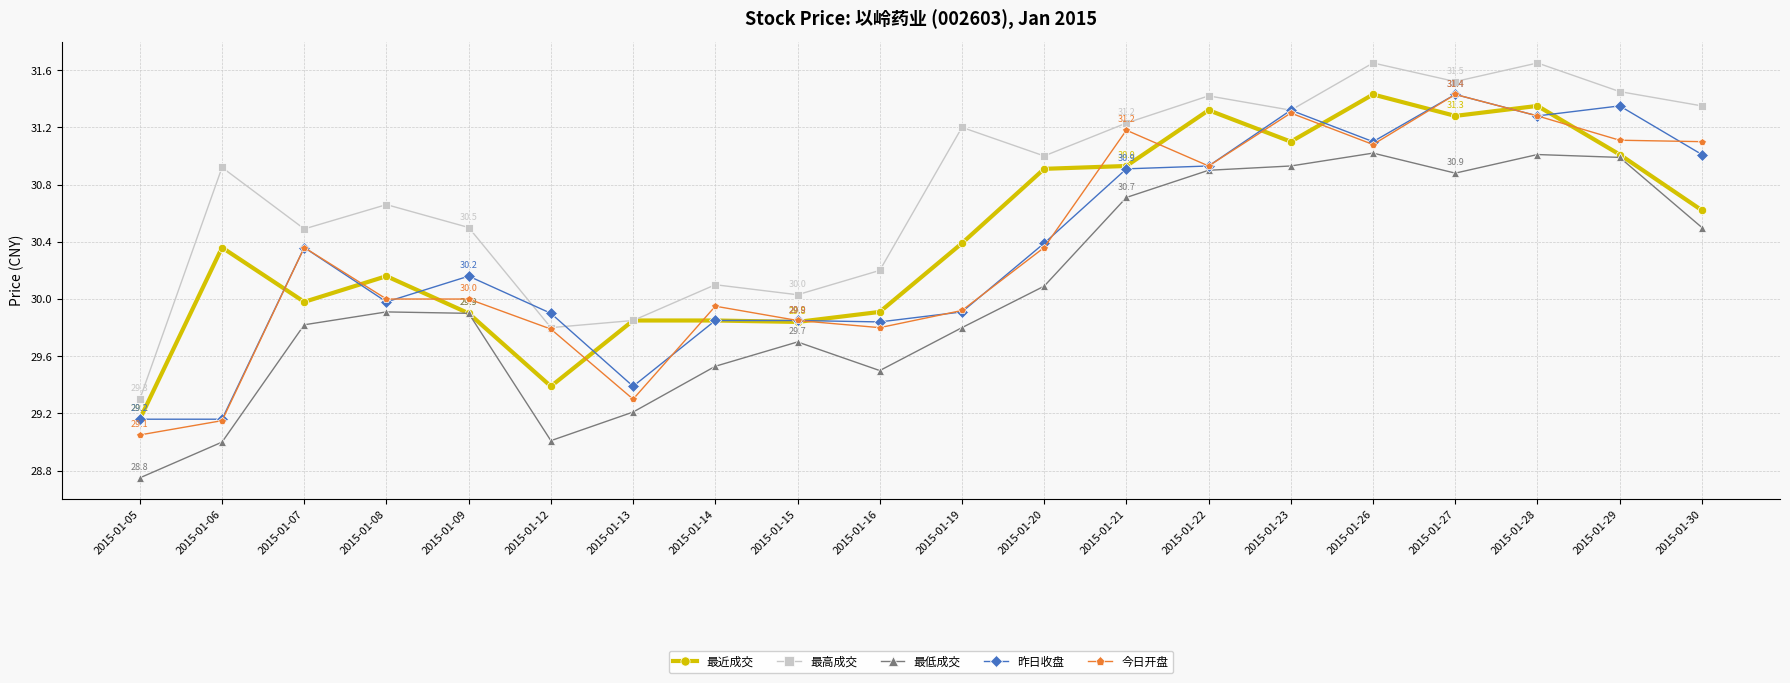

At which label does 今日开盘 reach its minimum?

2015-01-05